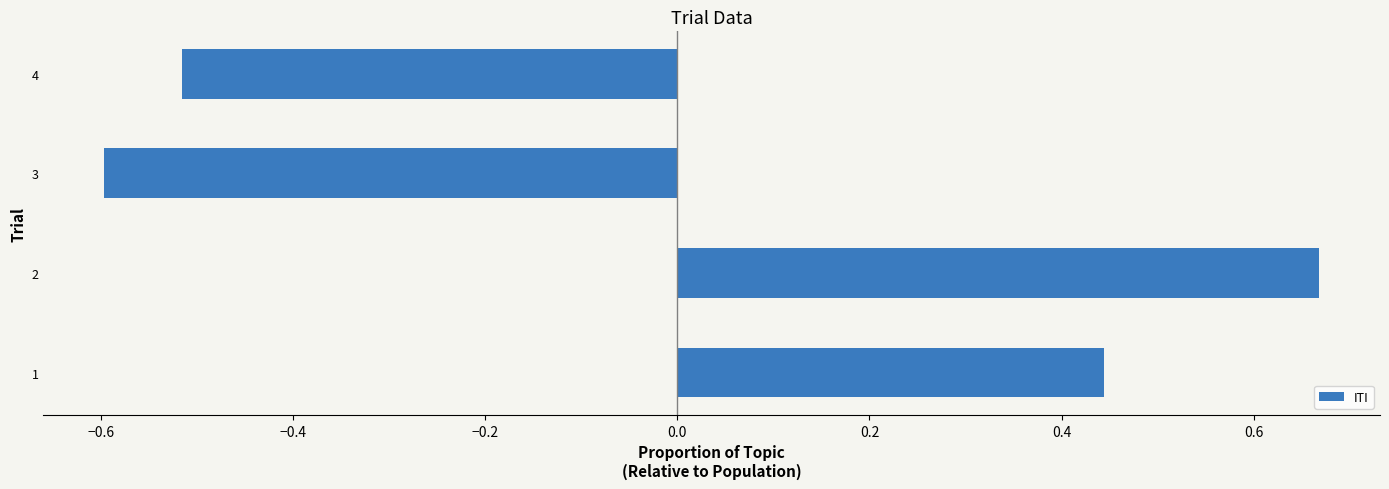

Count the values in the range 0 to 1.

2